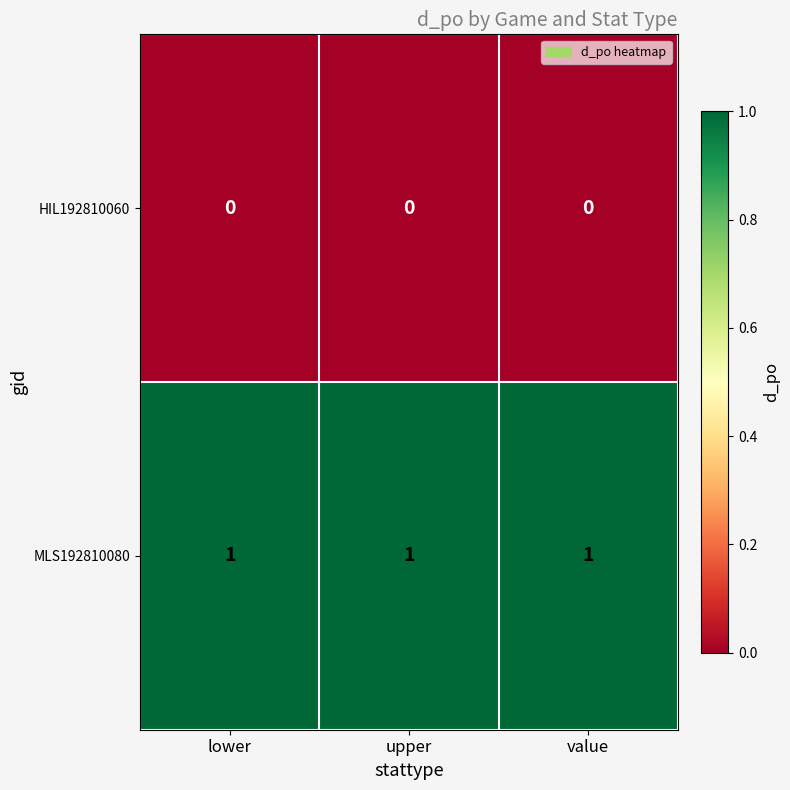

At how many categories does at least one series exceed 0?

3